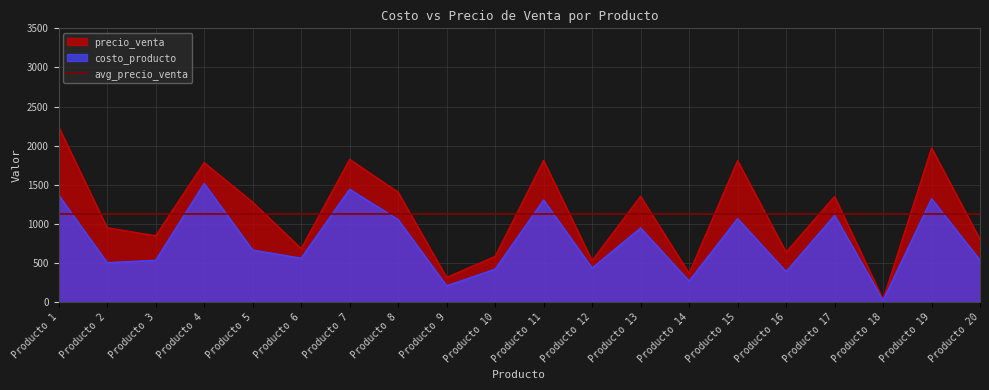

List the series in order of their overall mean, highest first.

precio_venta, costo_producto